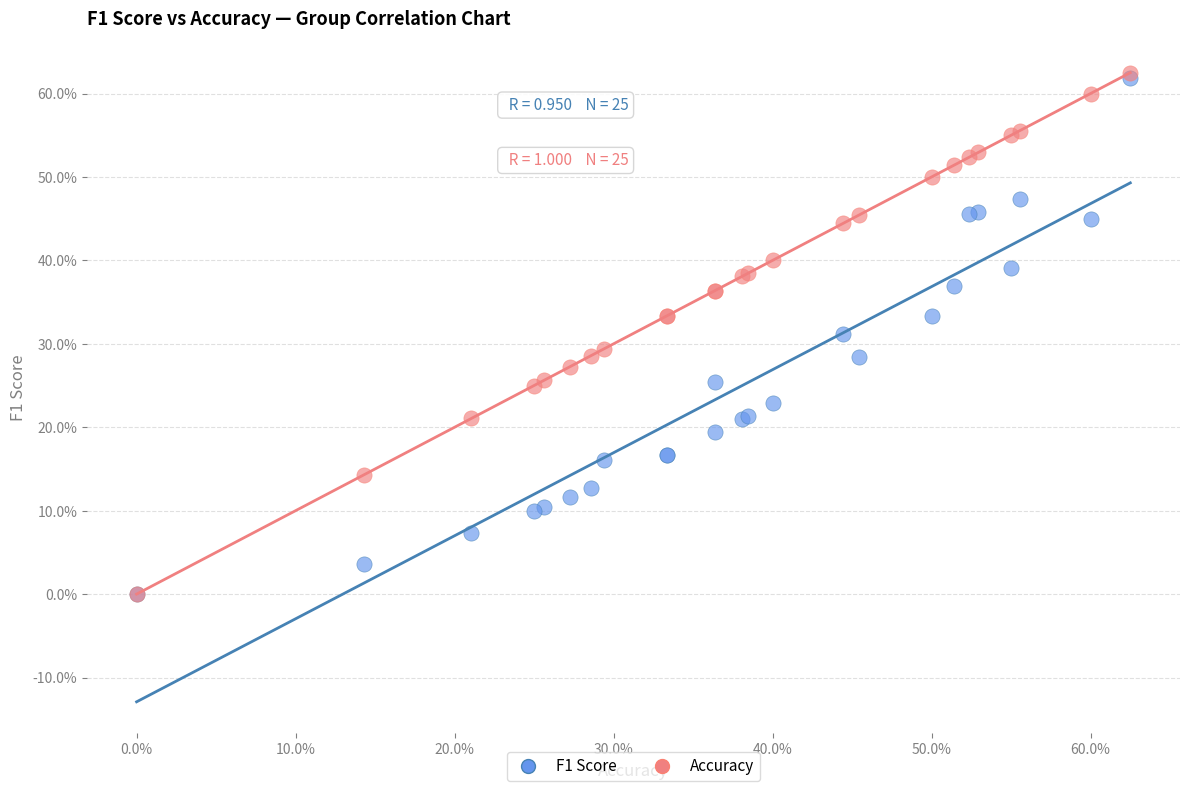

What are all the series names shown in the legend?

F1 Score, Accuracy